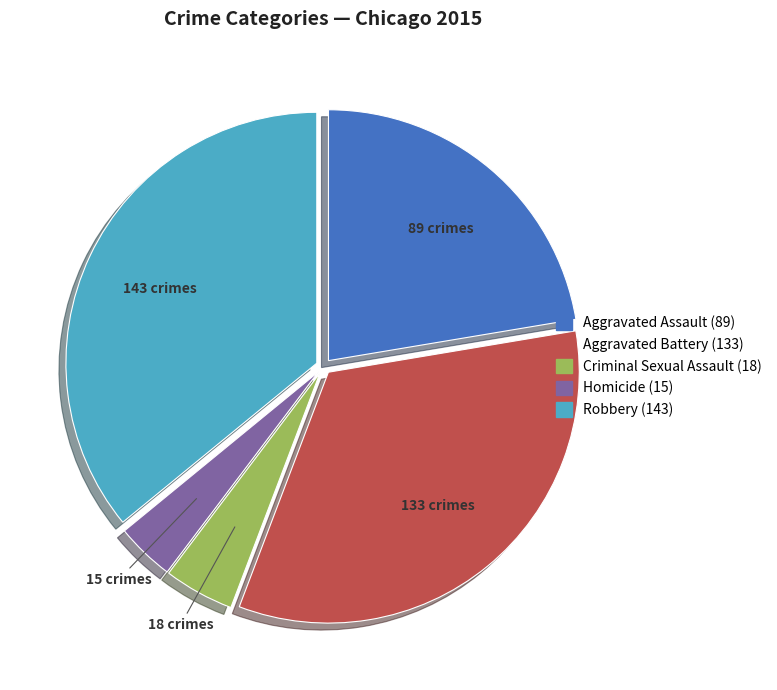

Does any single category account for the majority?

No